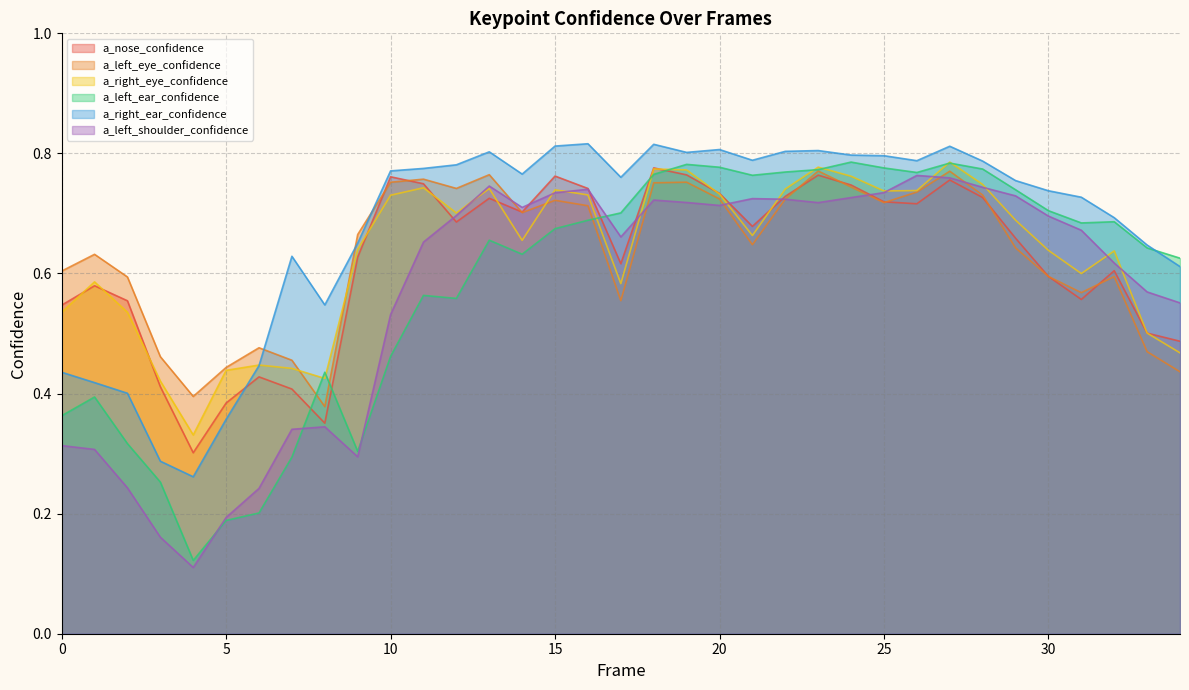

Which series has the widest spread of values?

a_left_ear_confidence